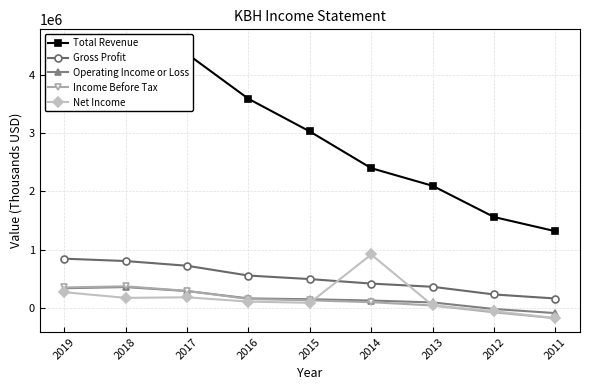

Which category has the highest value in the Total Revenue series?

2019